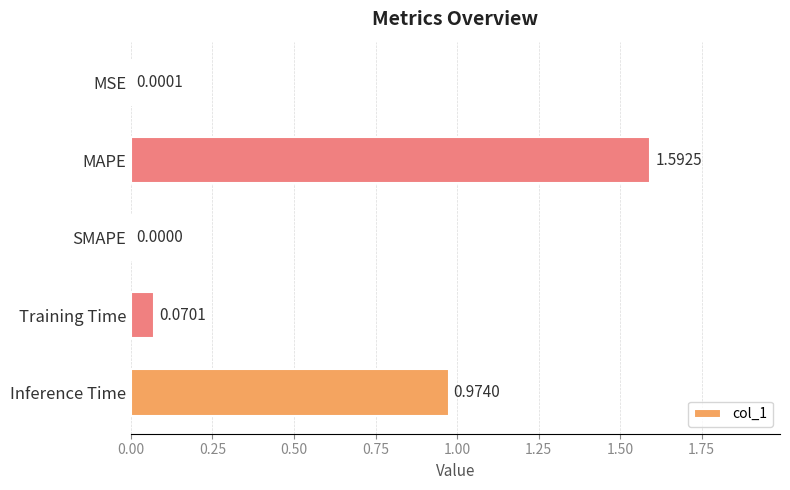

What is the change in value from MSE to Training Time?

+0.1